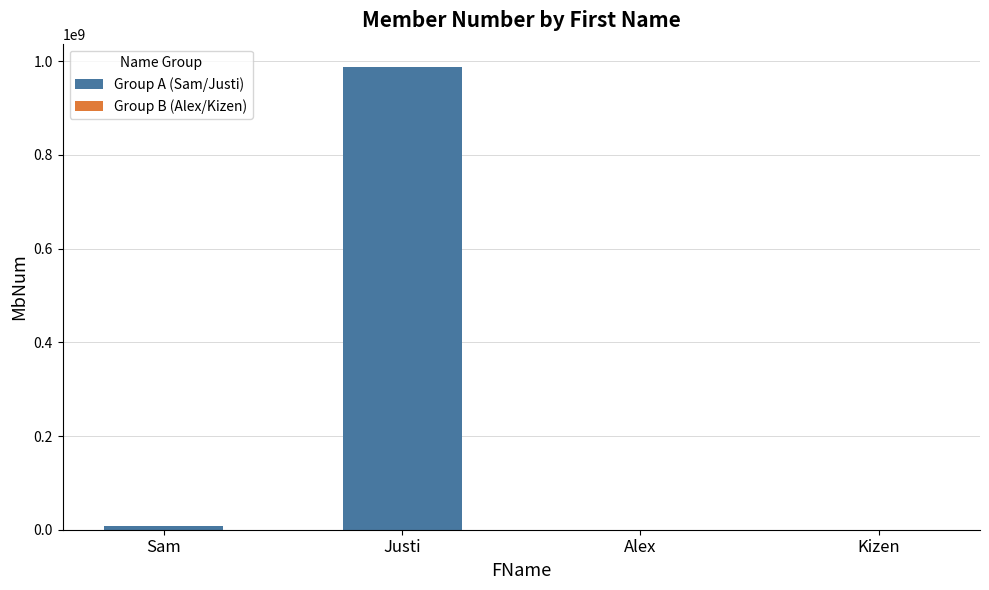

The value at Alex is 34563. True or false?

True